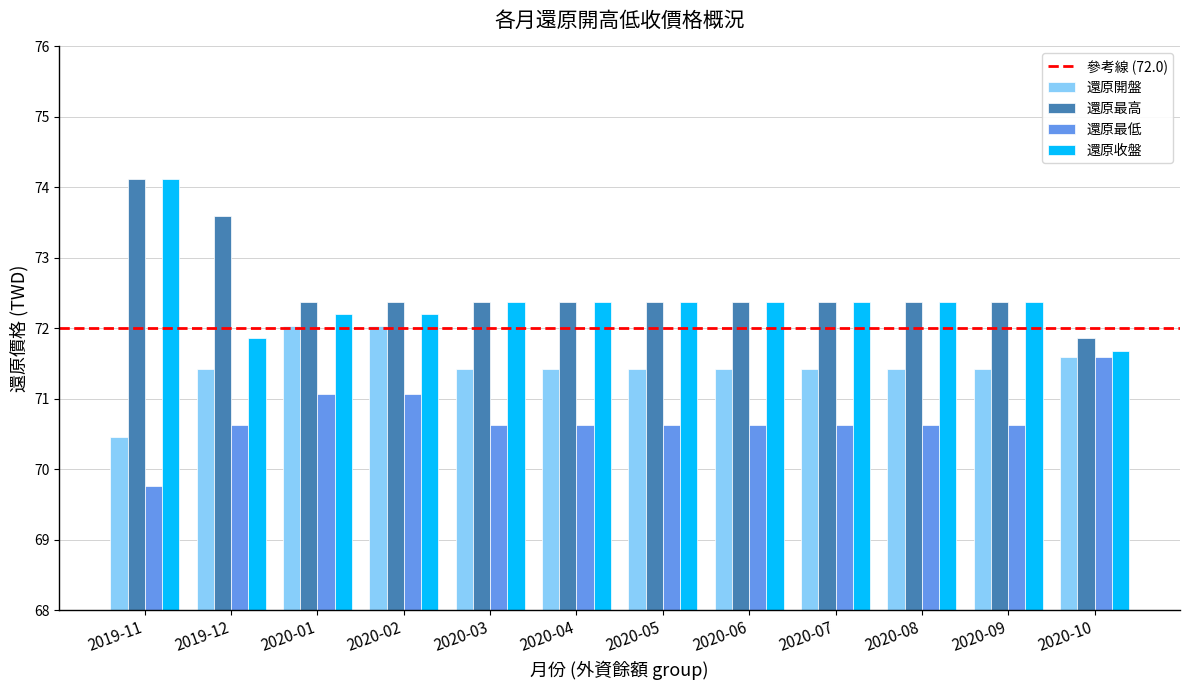

Are the bars horizontal?

No